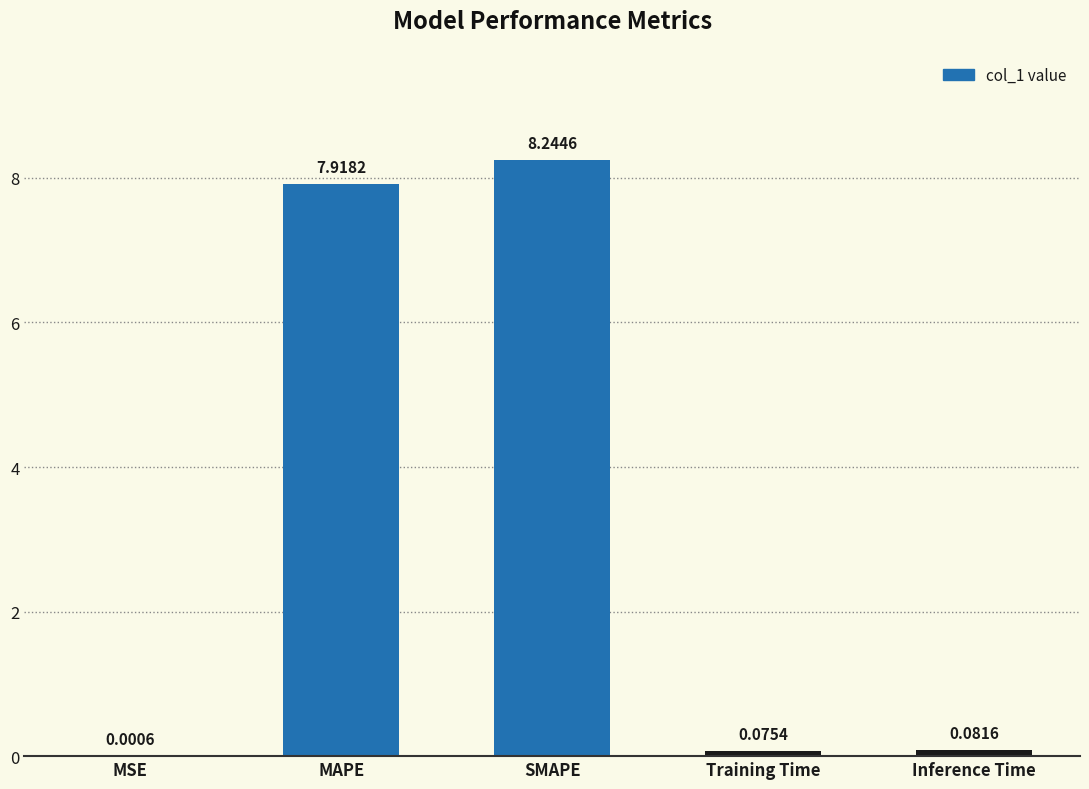

True or false: the data shows 1.7 at SMAPE.

False